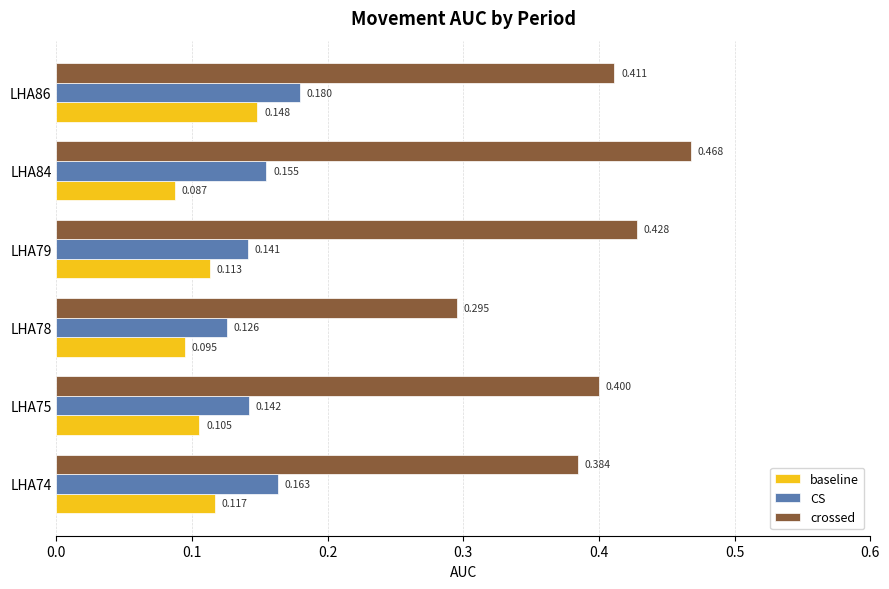

Which series changed the most between LHA75 and LHA79?

crossed